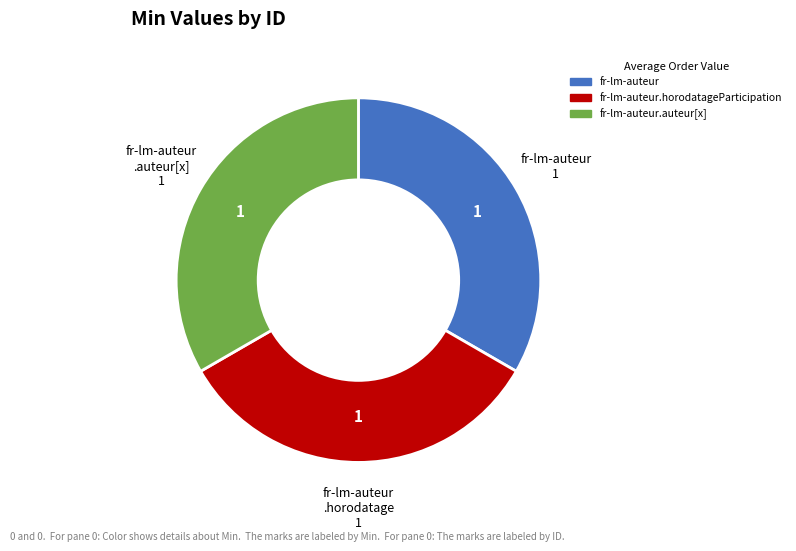

The fr-lm-auteur.horodatageParticipation slice represents 22% of the pie. True or false?

False